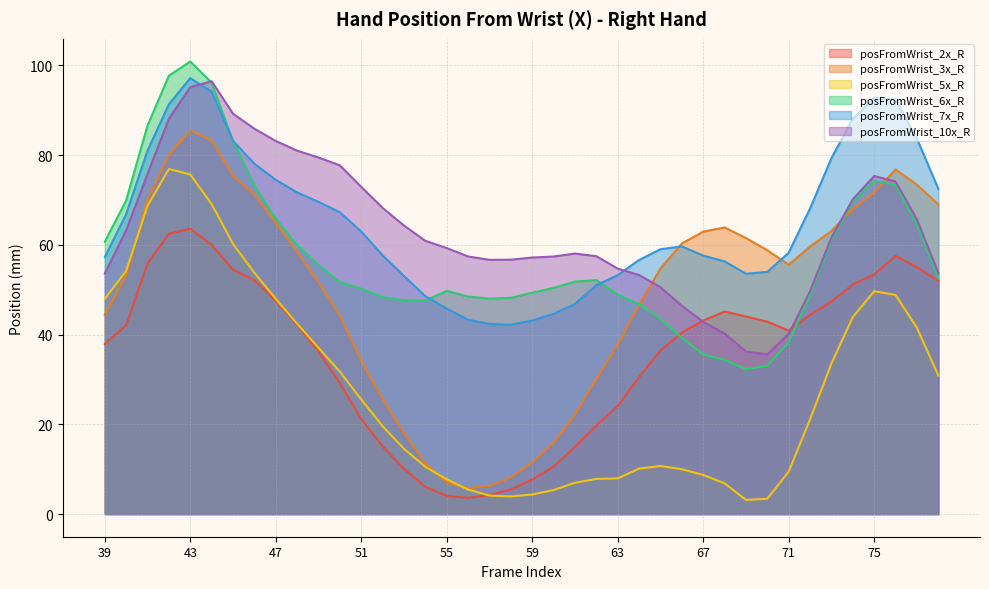

What is the highest value of the posFromWrist_3x_R series?

85.5